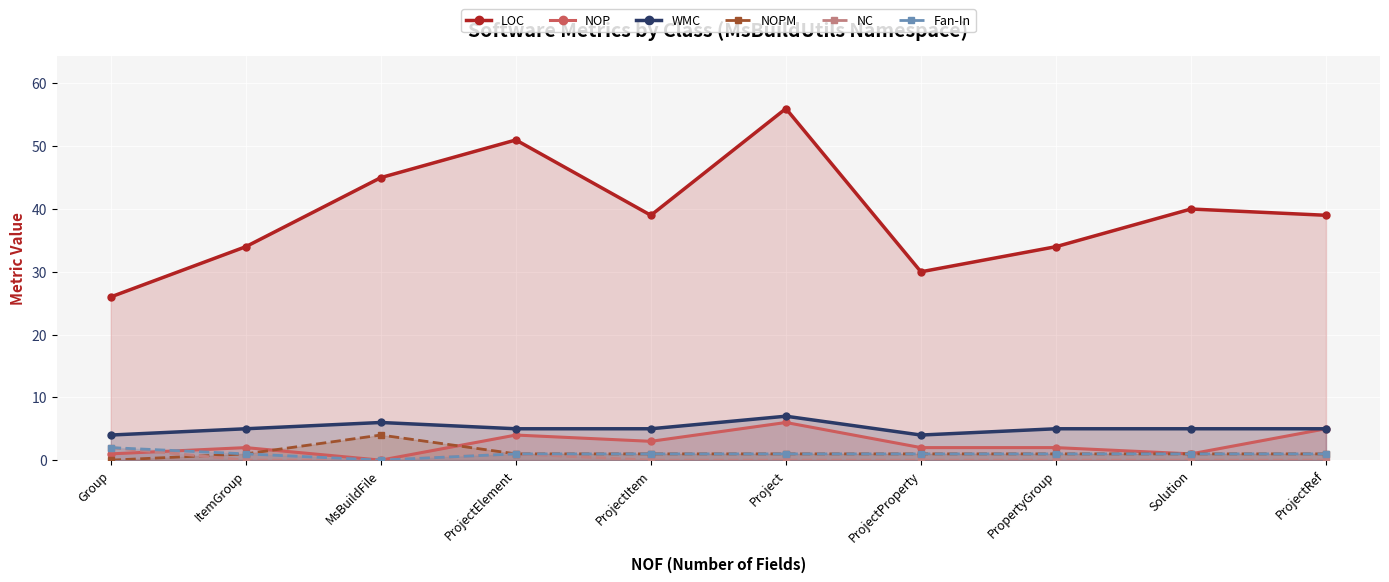

Reading left to right, list all the values displayed in this chart.

LOC: Group=26	ItemGroup=34	MsBuildFile=45	ProjectElement=51	ProjectItem=39	Project=56	ProjectProperty=30	PropertyGroup=34	Solution=40	ProjectRef=39
NOP: Group=1	ItemGroup=2	MsBuildFile=0	ProjectElement=4	ProjectItem=3	Project=6	ProjectProperty=2	PropertyGroup=2	Solution=1	ProjectRef=5
WMC: Group=4	ItemGroup=5	MsBuildFile=6	ProjectElement=5	ProjectItem=5	Project=7	ProjectProperty=4	PropertyGroup=5	Solution=5	ProjectRef=5
NOPM: Group=0	ItemGroup=1	MsBuildFile=4	ProjectElement=1	ProjectItem=1	Project=1	ProjectProperty=1	PropertyGroup=1	Solution=1	ProjectRef=1
NC: Group=2	ItemGroup=0	MsBuildFile=0	ProjectElement=1	ProjectItem=0	Project=0	ProjectProperty=0	PropertyGroup=0	Solution=0	ProjectRef=0
Fan-In: Group=2	ItemGroup=1	MsBuildFile=0	ProjectElement=1	ProjectItem=1	Project=1	ProjectProperty=1	PropertyGroup=1	Solution=1	ProjectRef=1